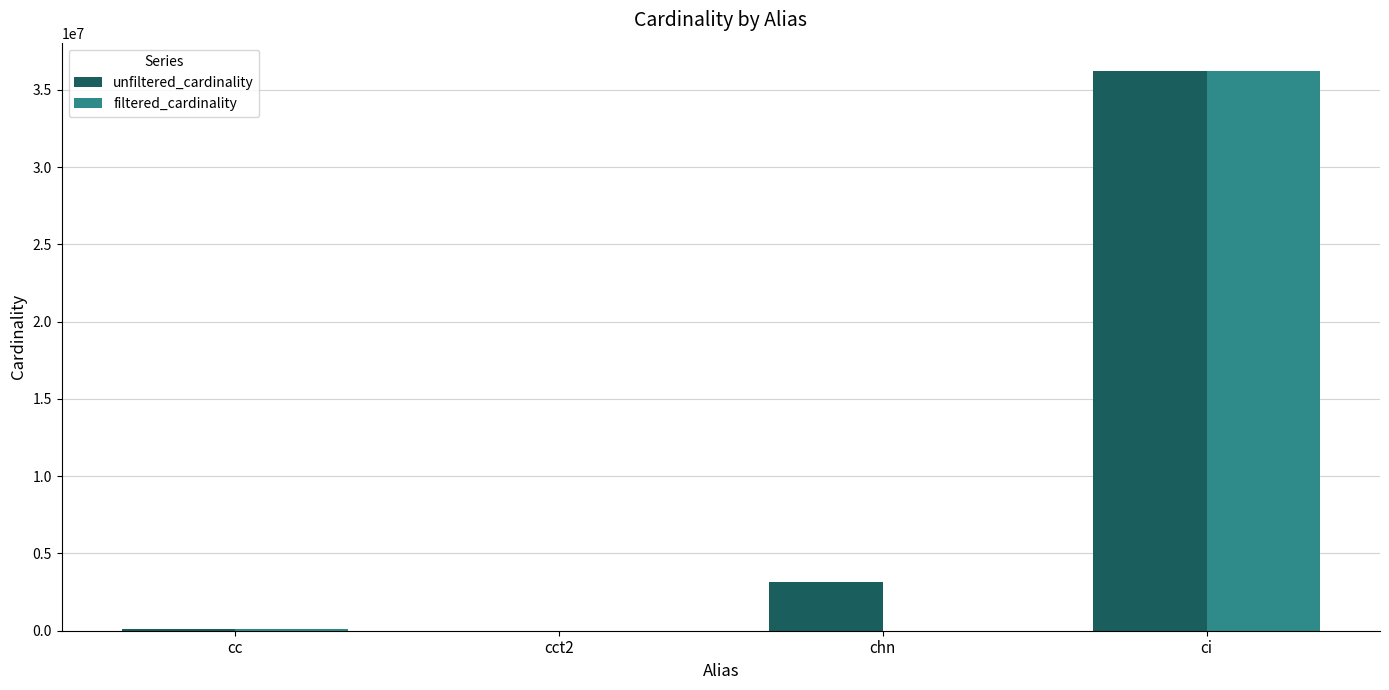

What is the sum of the unfiltered_cardinality values at ci and cc?

36379430